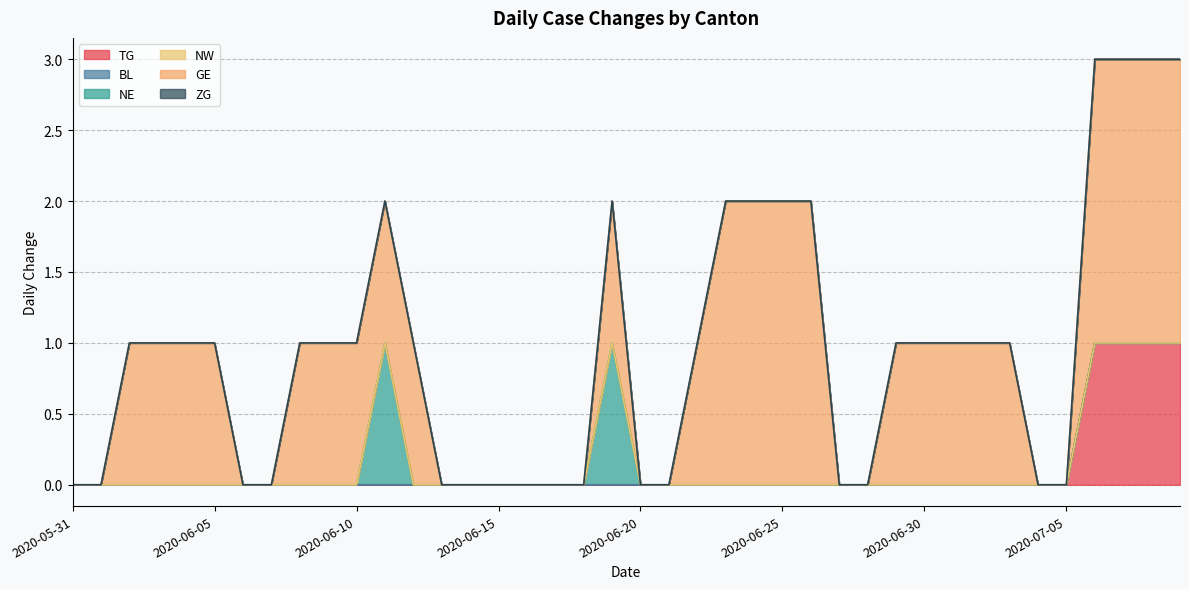

At which category is the sum across all series the highest?

2020-07-06